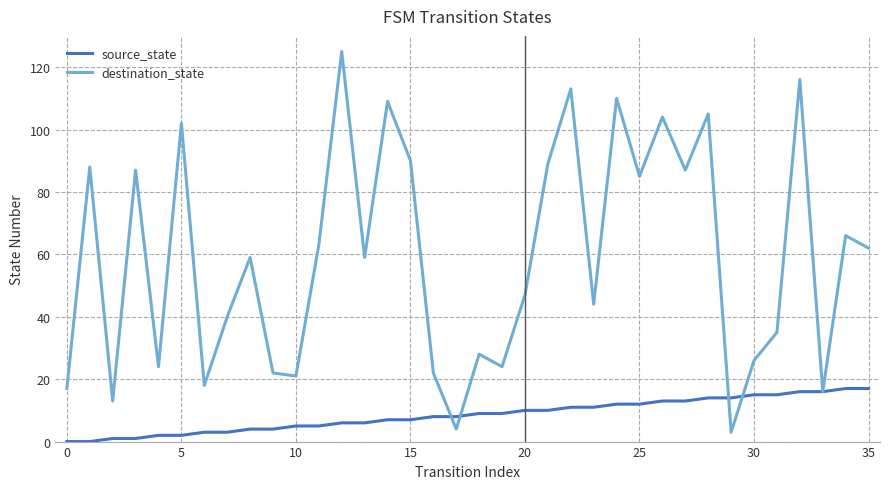

Rank the series by their average value, from lowest to highest.

source_state, destination_state